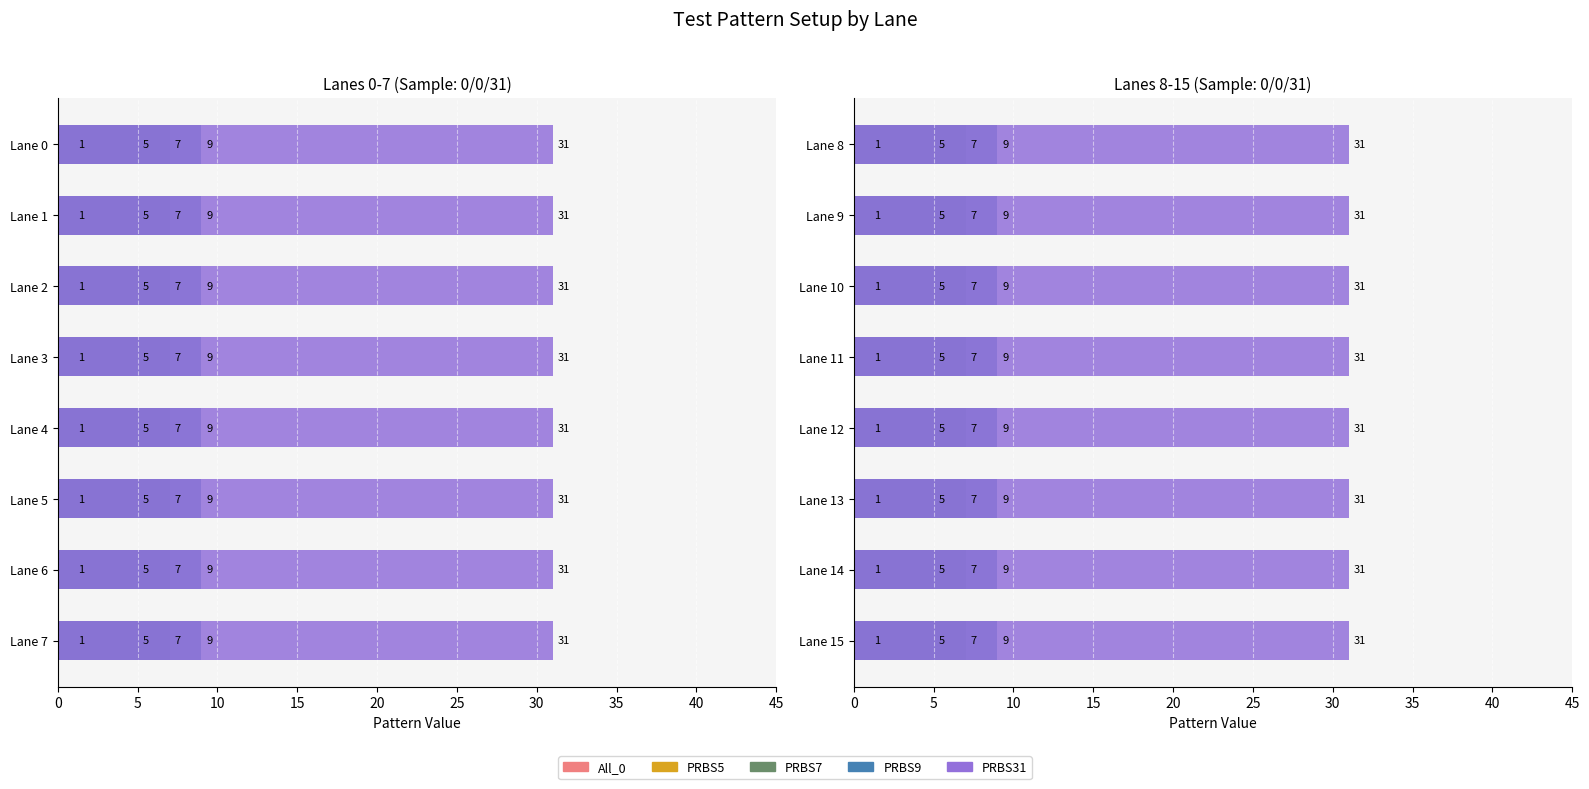

Reading left to right, transcribe all the data shown in this chart.

All_0: Lane 0=1	Lane 1=1	Lane 2=1	Lane 3=1	Lane 4=1	Lane 5=1	Lane 6=1	Lane 7=1	Lane 8=1	Lane 9=1	Lane 10=1	Lane 11=1	Lane 12=1	Lane 13=1	Lane 14=1	Lane 15=1
PRBS5: Lane 0=5	Lane 1=5	Lane 2=5	Lane 3=5	Lane 4=5	Lane 5=5	Lane 6=5	Lane 7=5	Lane 8=5	Lane 9=5	Lane 10=5	Lane 11=5	Lane 12=5	Lane 13=5	Lane 14=5	Lane 15=5
PRBS7: Lane 0=7	Lane 1=7	Lane 2=7	Lane 3=7	Lane 4=7	Lane 5=7	Lane 6=7	Lane 7=7	Lane 8=7	Lane 9=7	Lane 10=7	Lane 11=7	Lane 12=7	Lane 13=7	Lane 14=7	Lane 15=7
PRBS9: Lane 0=9	Lane 1=9	Lane 2=9	Lane 3=9	Lane 4=9	Lane 5=9	Lane 6=9	Lane 7=9	Lane 8=9	Lane 9=9	Lane 10=9	Lane 11=9	Lane 12=9	Lane 13=9	Lane 14=9	Lane 15=9
PRBS31: Lane 0=31	Lane 1=31	Lane 2=31	Lane 3=31	Lane 4=31	Lane 5=31	Lane 6=31	Lane 7=31	Lane 8=31	Lane 9=31	Lane 10=31	Lane 11=31	Lane 12=31	Lane 13=31	Lane 14=31	Lane 15=31